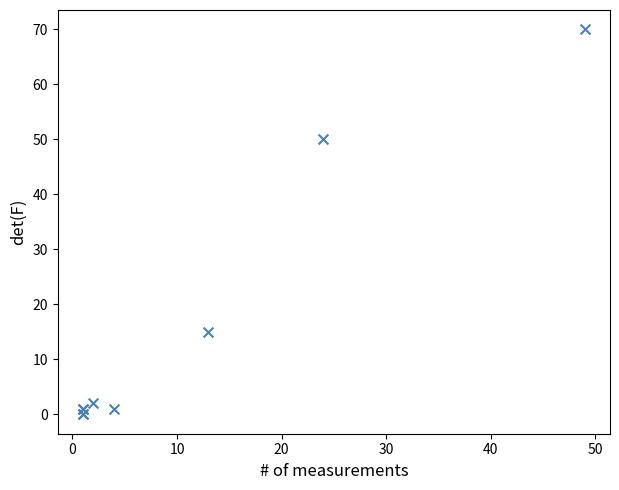

What Y value in the scatter plot is closest to 35?

50